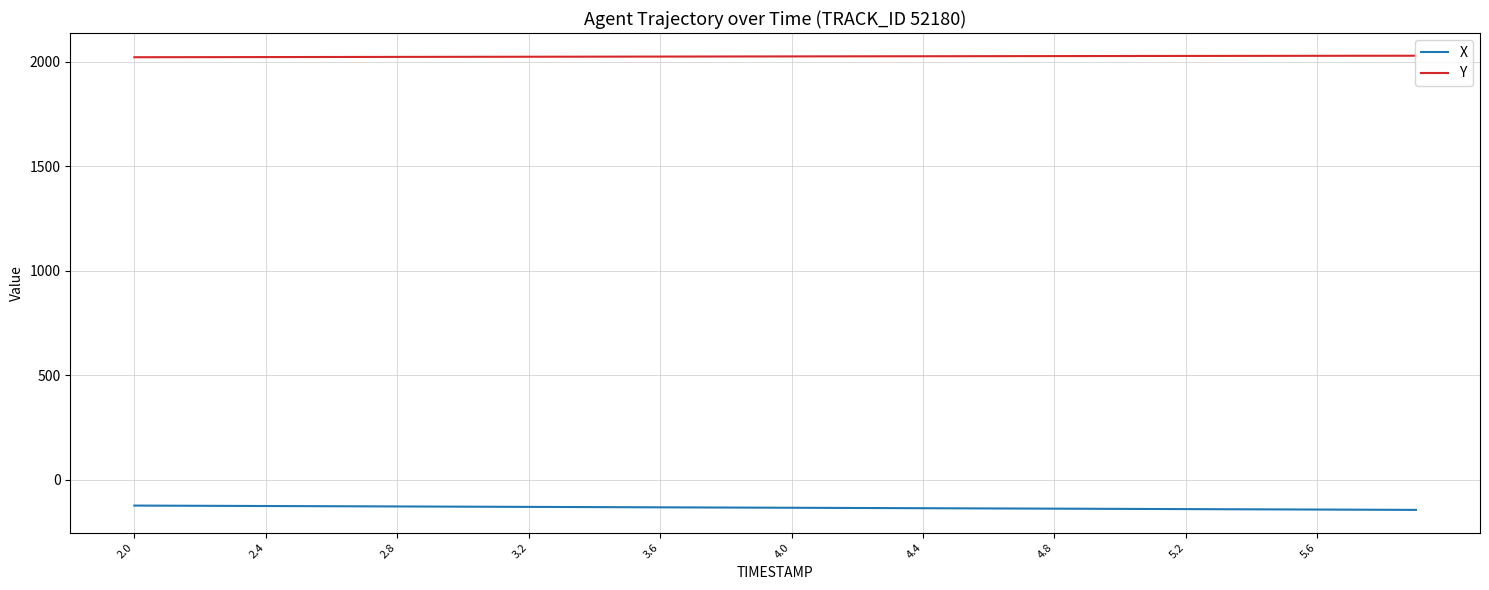

What is the minimum value for X?

-144.9